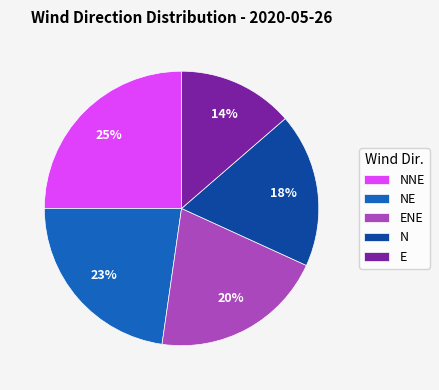

Between NE and NNE, which is larger?

NNE